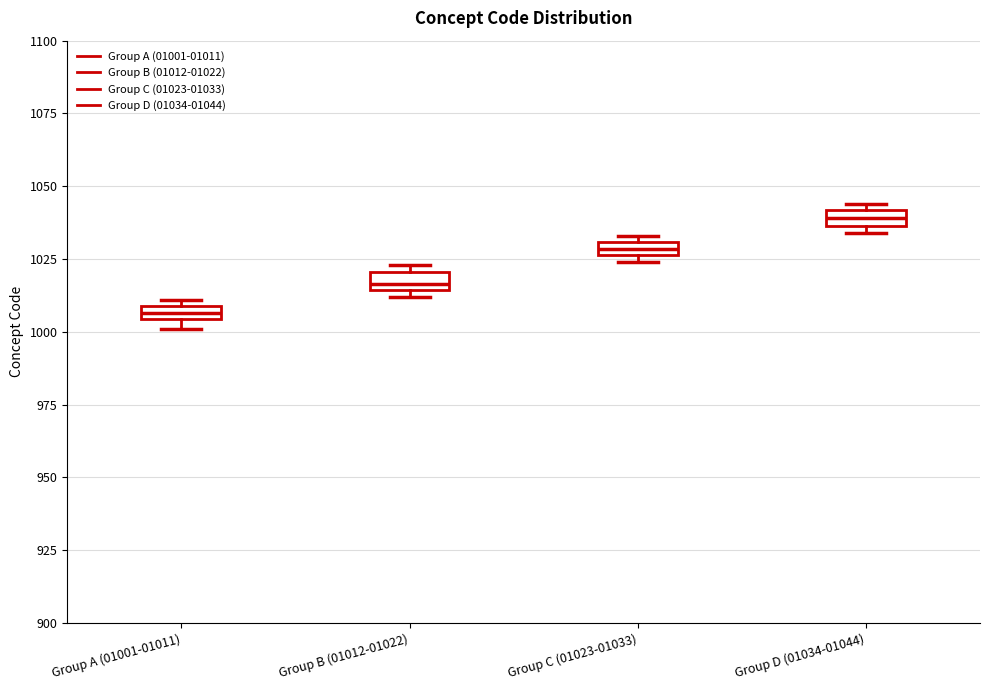

Which box's median line is the highest?

Group D (01034-01044)